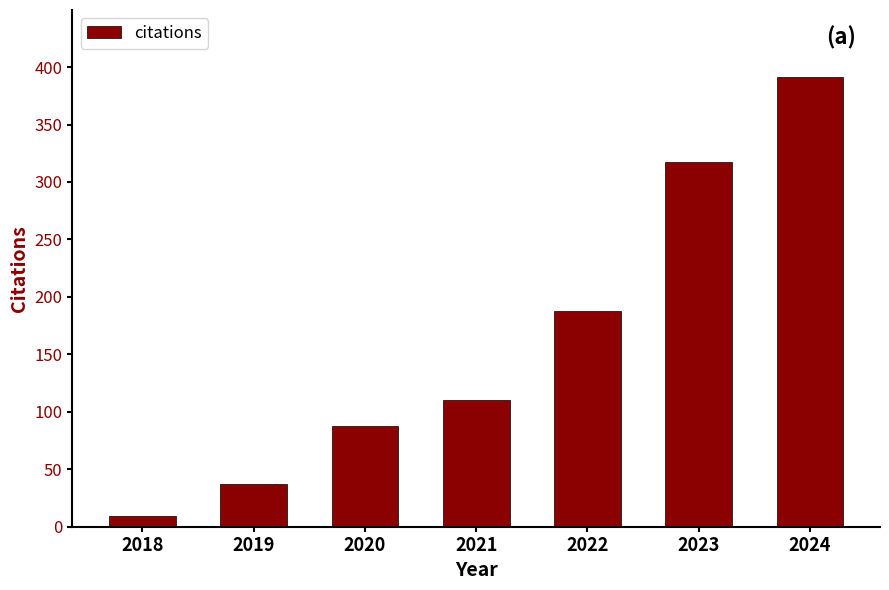

What is the average value?

163